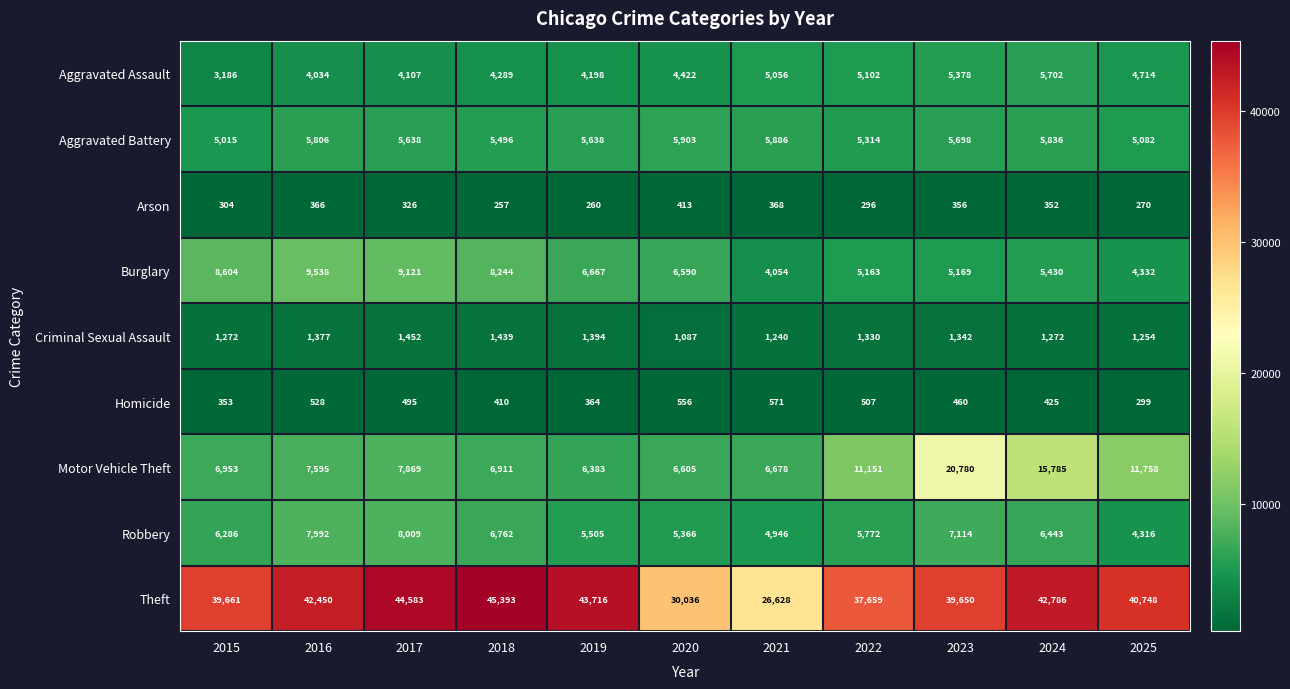

At 2025, list the series in order from largest to smallest.

Theft, Motor Vehicle Theft, Aggravated Battery, Aggravated Assault, Burglary, Robbery, Criminal Sexual Assault, Homicide, Arson